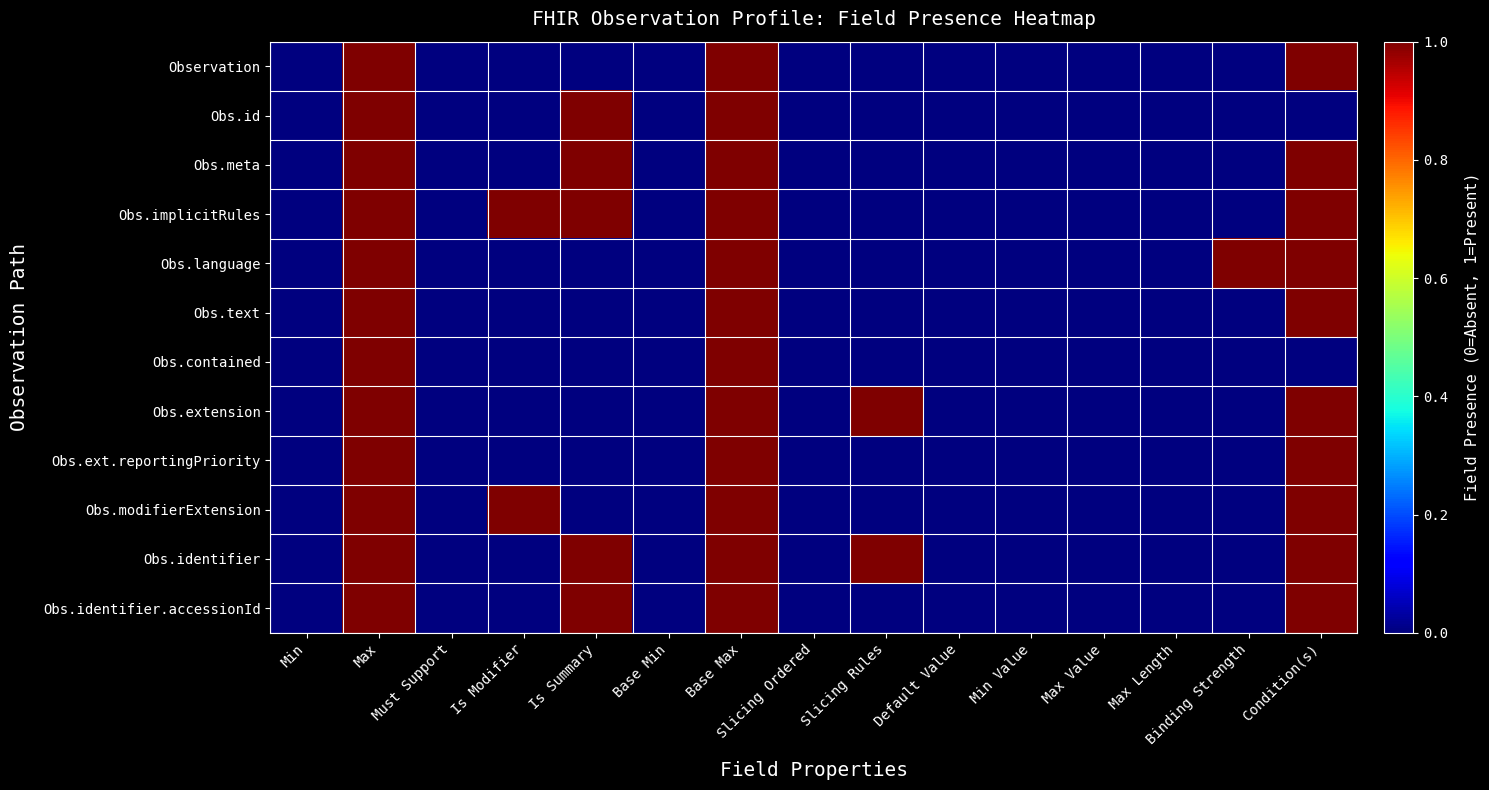

Which series has the widest spread of values?

Observation